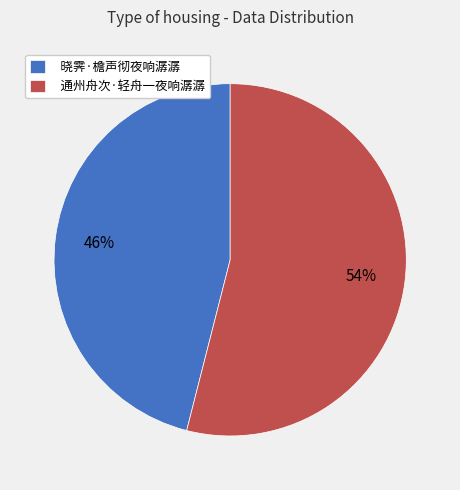

Is there a majority slice in this chart?

Yes